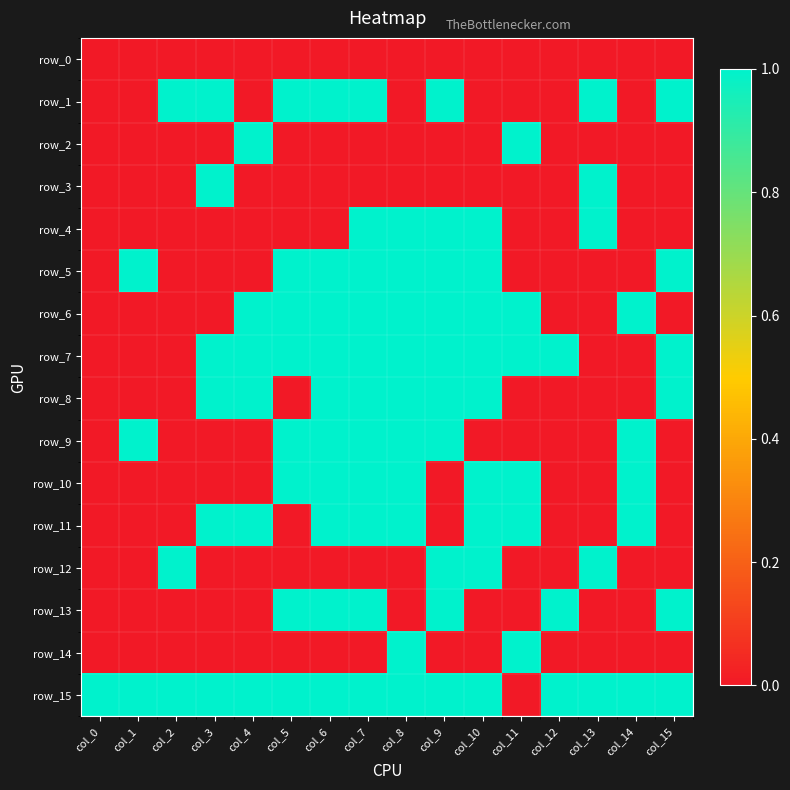

Which series has the largest range (max minus min)?

row_1